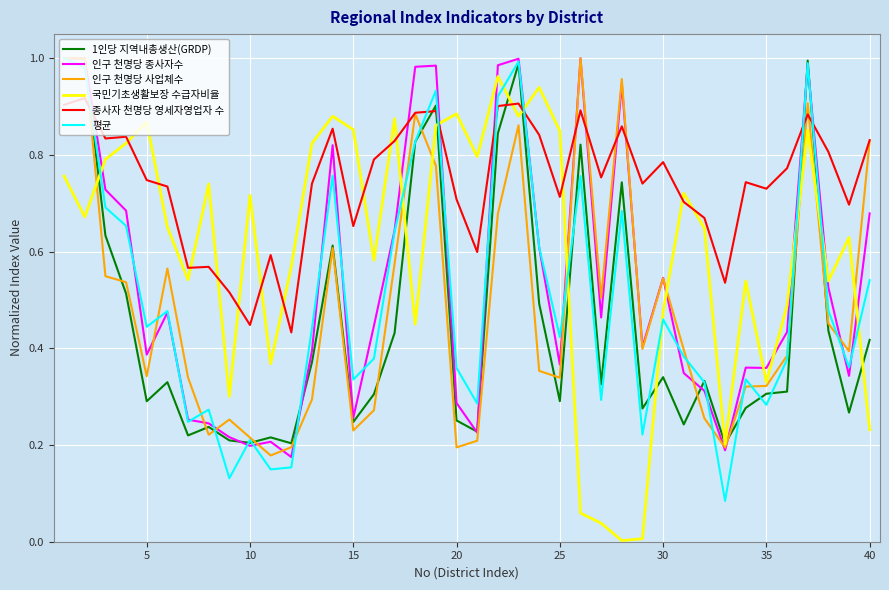

Which series has the largest total across all categories?

종사자 천명당 영세자영업자 수